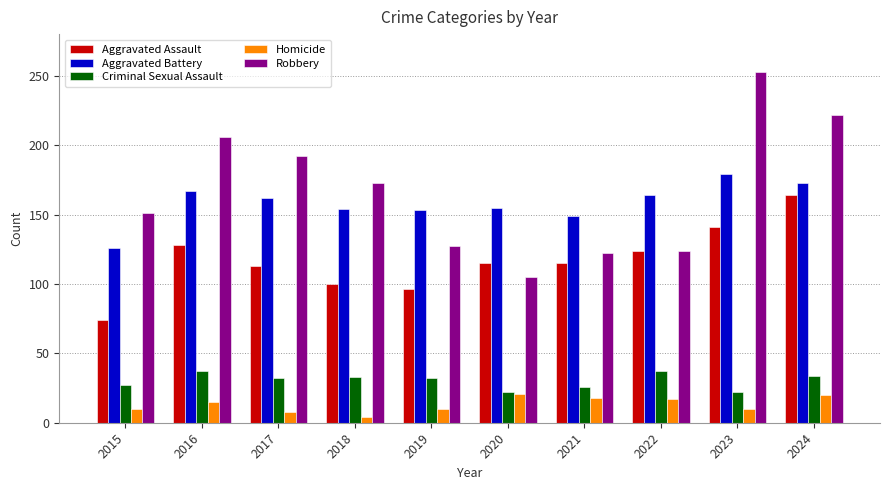

What is the value of the Criminal Sexual Assault bar at the 4th from the left?

33